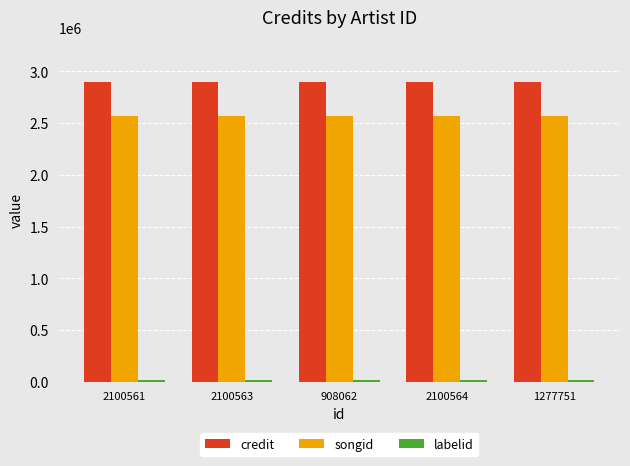

What is the sum of all songid values?

12841125